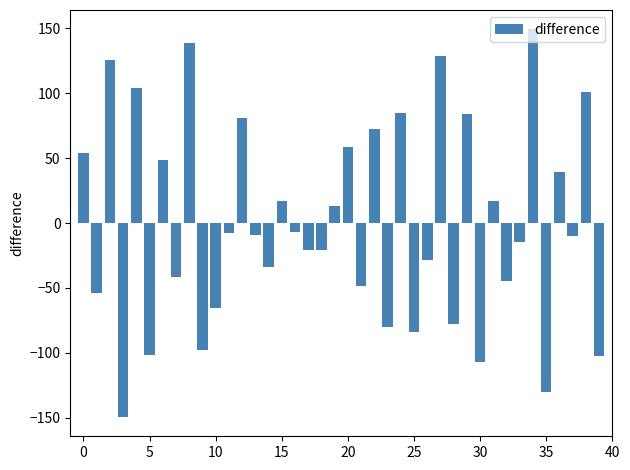

What is the maximum value shown in the chart?

149.3